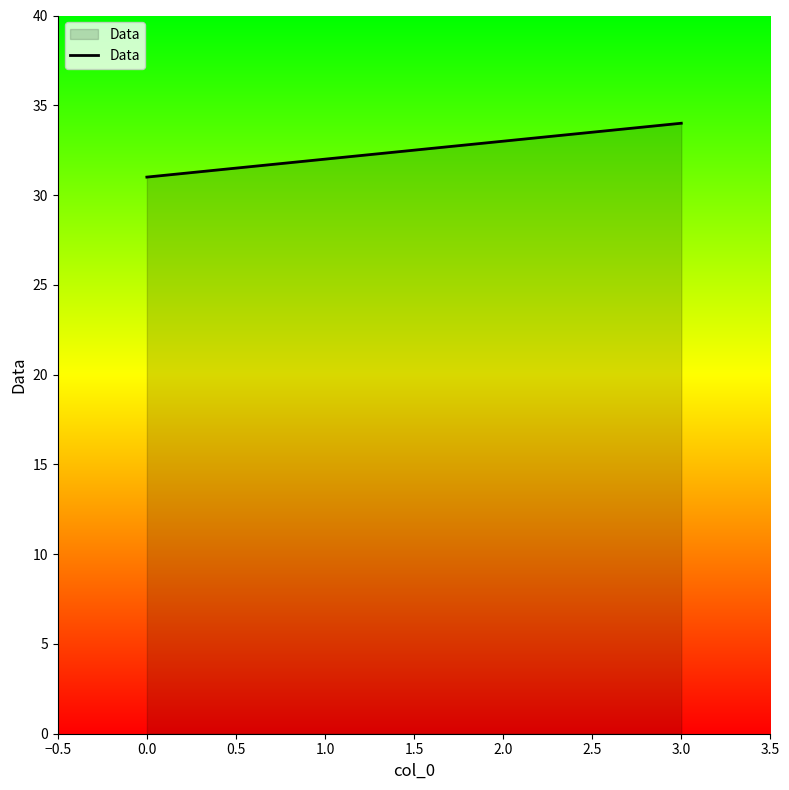

The value at 3.0 is 23. True or false?

False